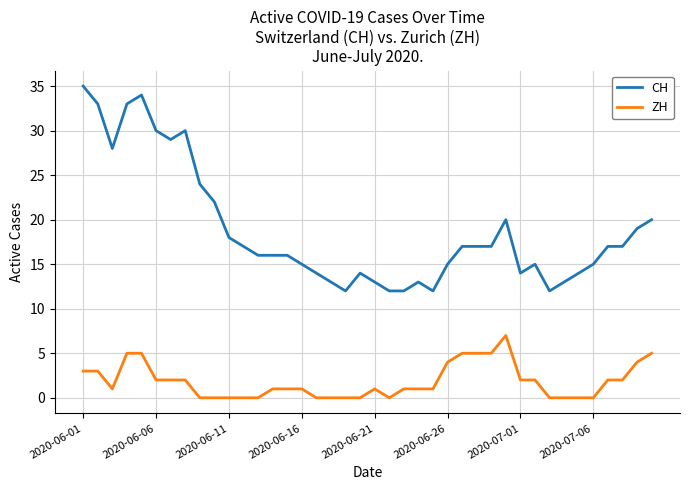

Which series has the largest total across all categories?

CH